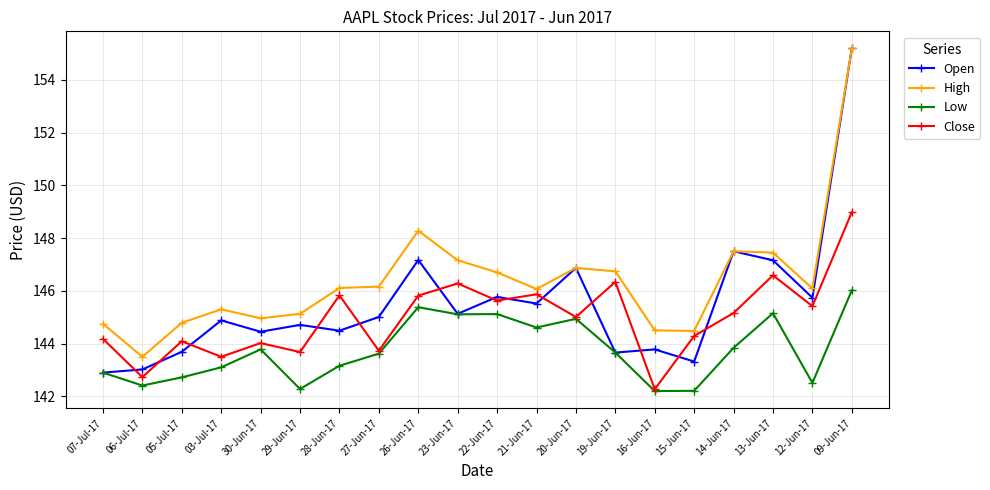

At which label does High first exceed 146?

28-Jun-17